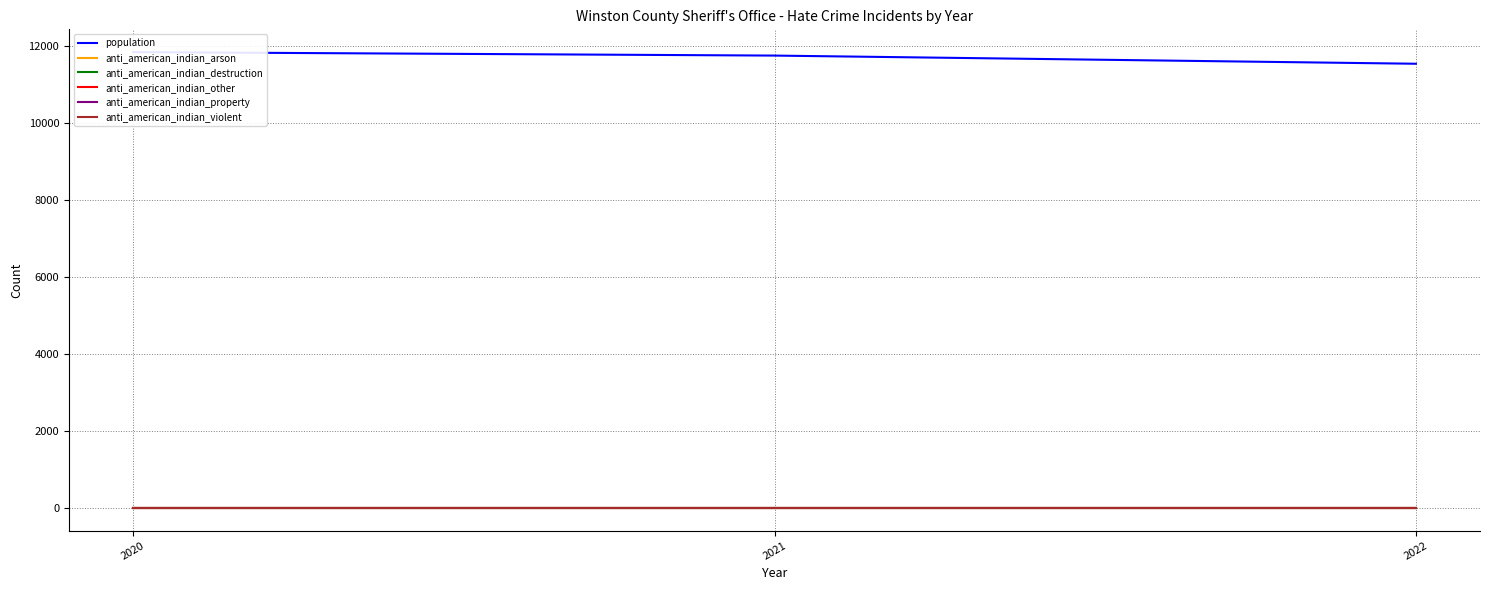

Is it true that population equals 11536 at 2022?

True